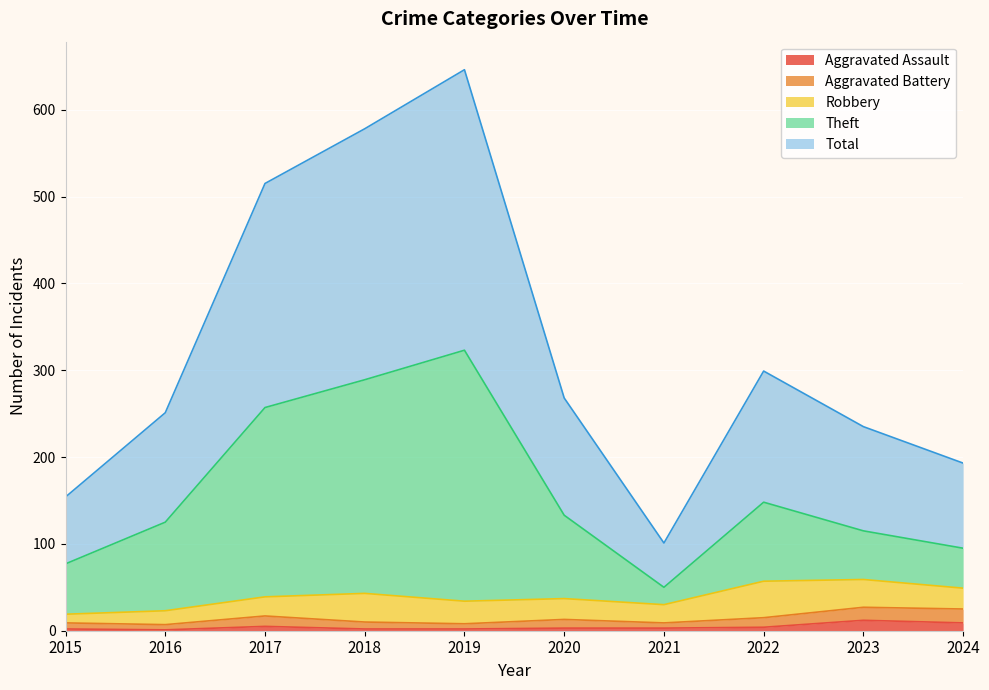

Does the chart display data point markers on the line(s)?

No